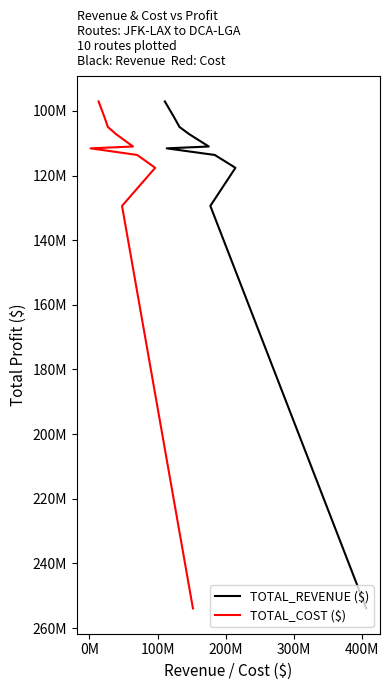

How many categories are shown in the chart?

10